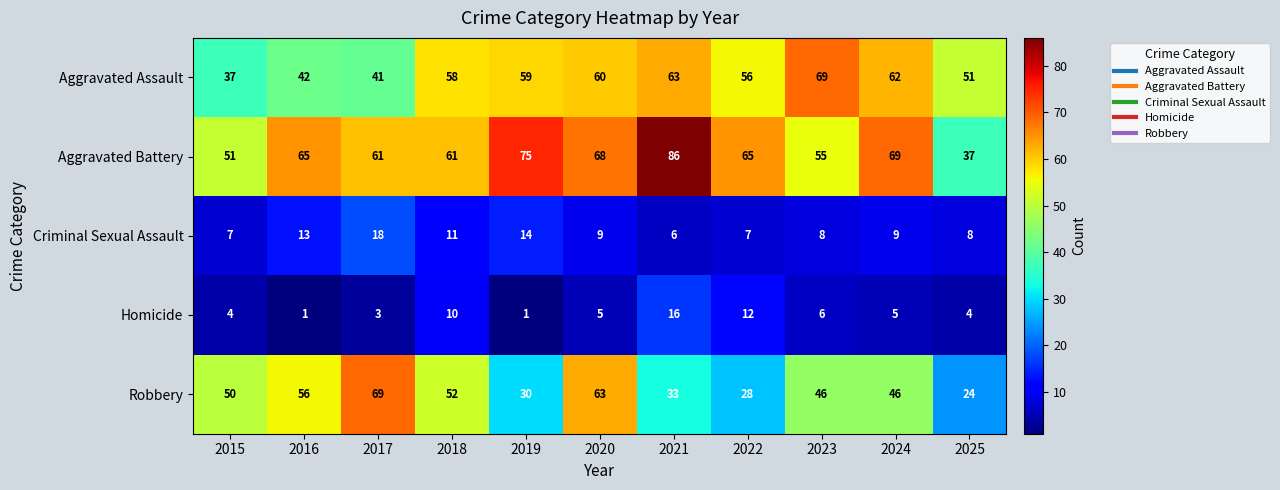

Read the Homicide value at 2023, to the nearest 10.

10